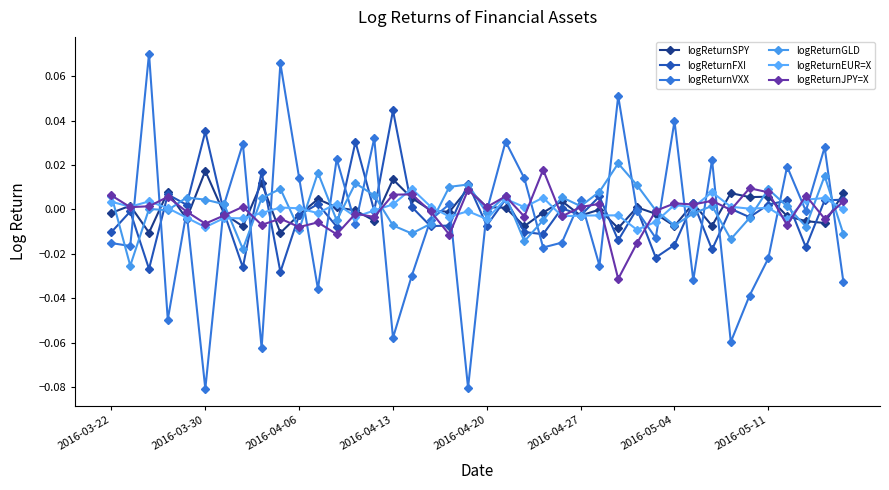

How many series are shown in this chart?

6